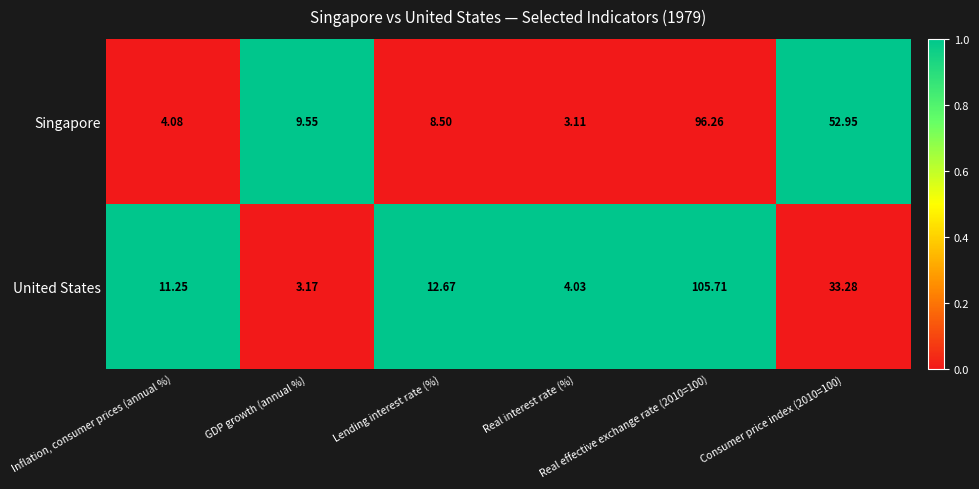

Between Inflation, consumer prices (annual %) and Consumer price index (2010=100), which series saw the biggest shift?

Singapore